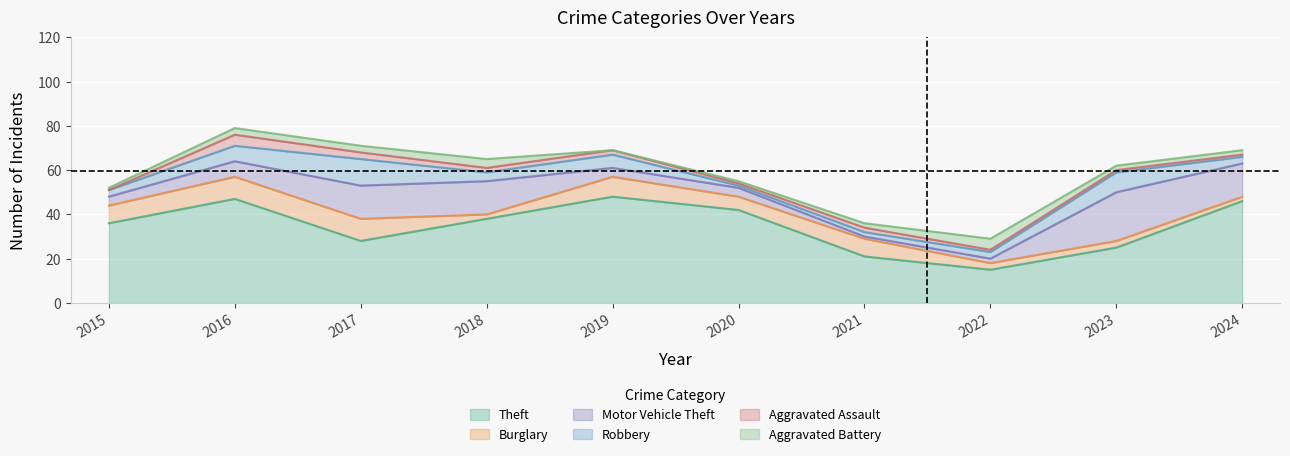

What is the value of the Burglary point at the 10th from the left?

2